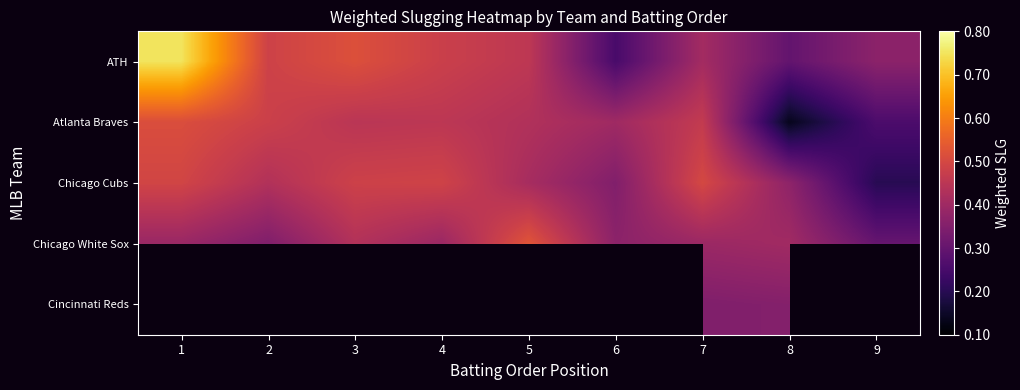

How many categories are shown in the chart?

9